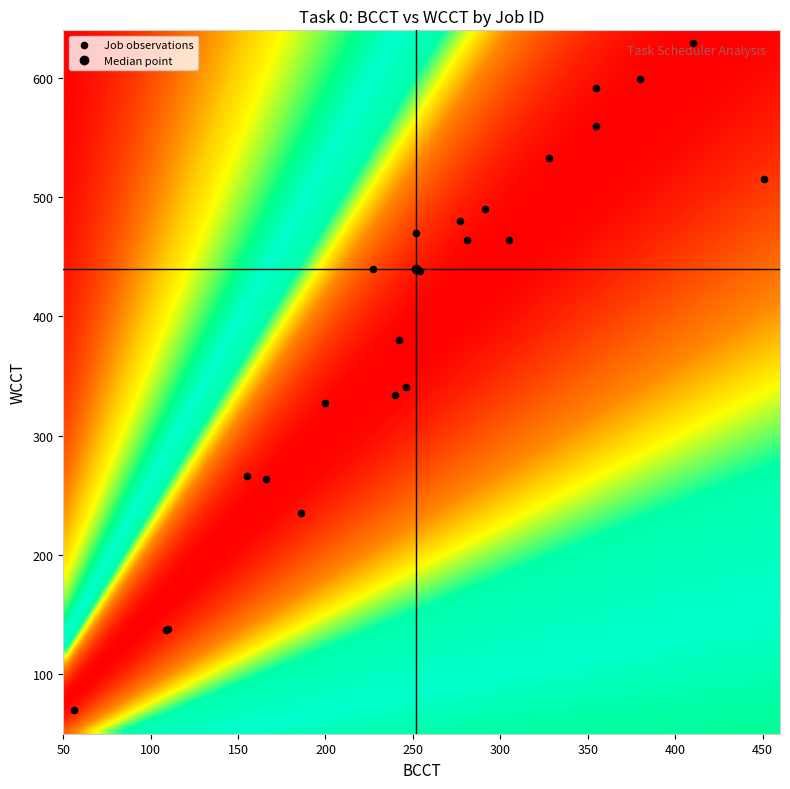

What Y value in the scatter plot is closest to 349?

341